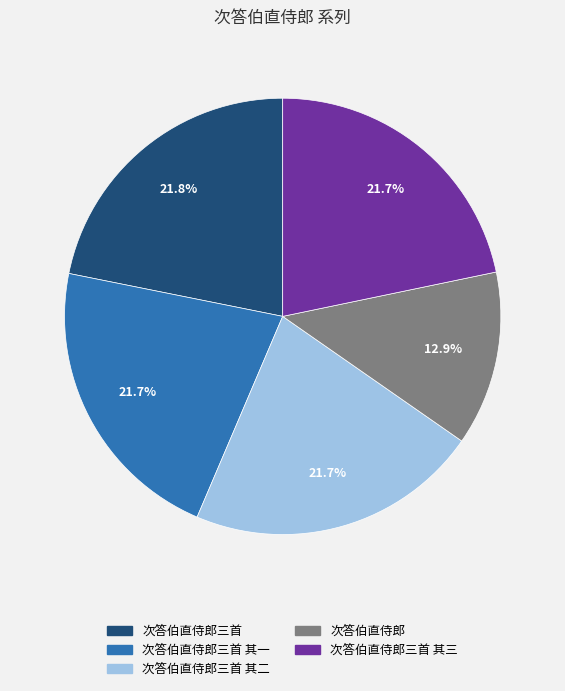

Which has a higher value, 次答伯直侍郎三首 其一 or 次答伯直侍郎?

次答伯直侍郎三首 其一